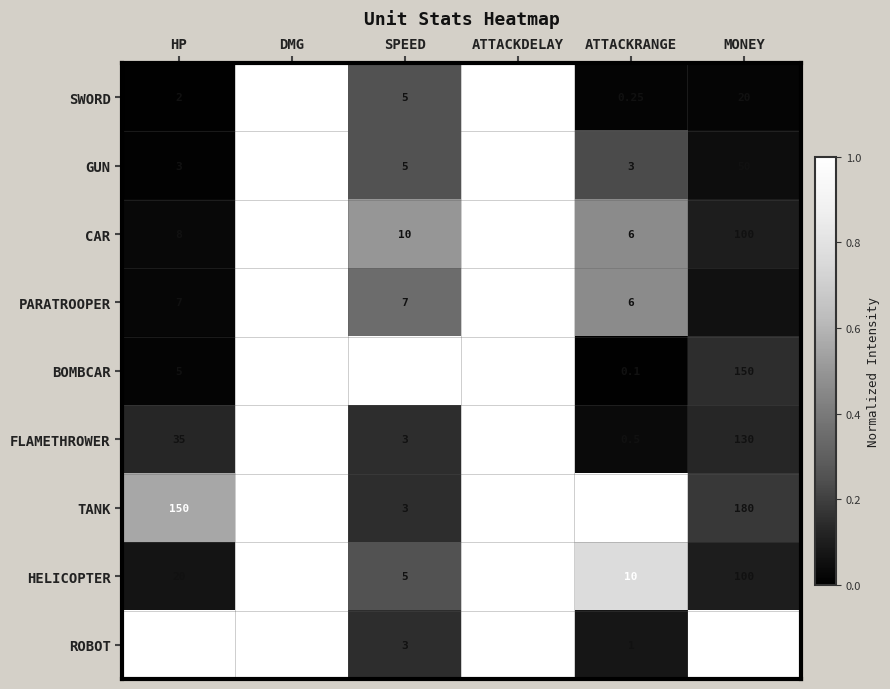

Rank the series at HP from highest to lowest value.

ROBOT, TANK, FLAMETHROWER, HELICOPTER, CAR, PARATROOPER, BOMBCAR, GUN, SWORD